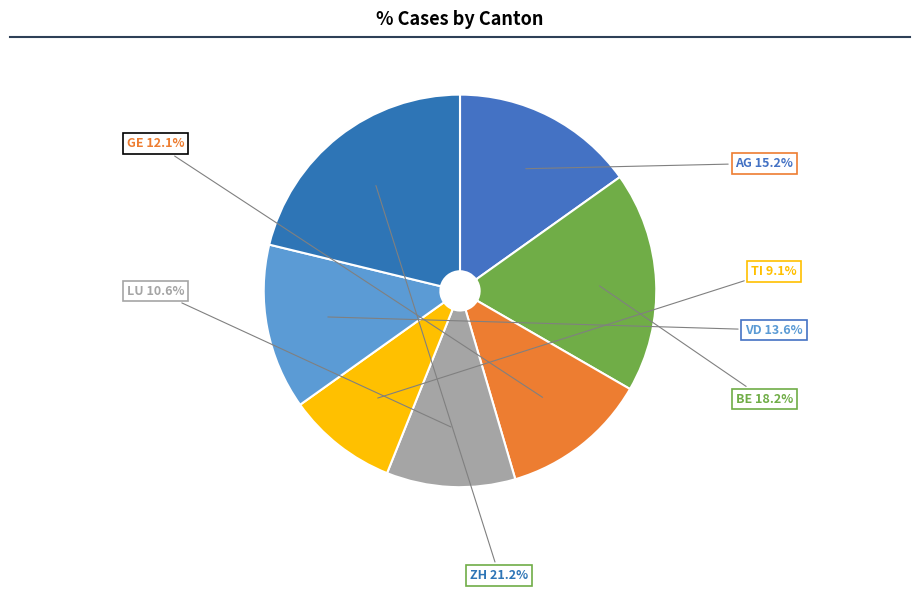

To the nearest percent, what percentage of the pie is ZH?

21%